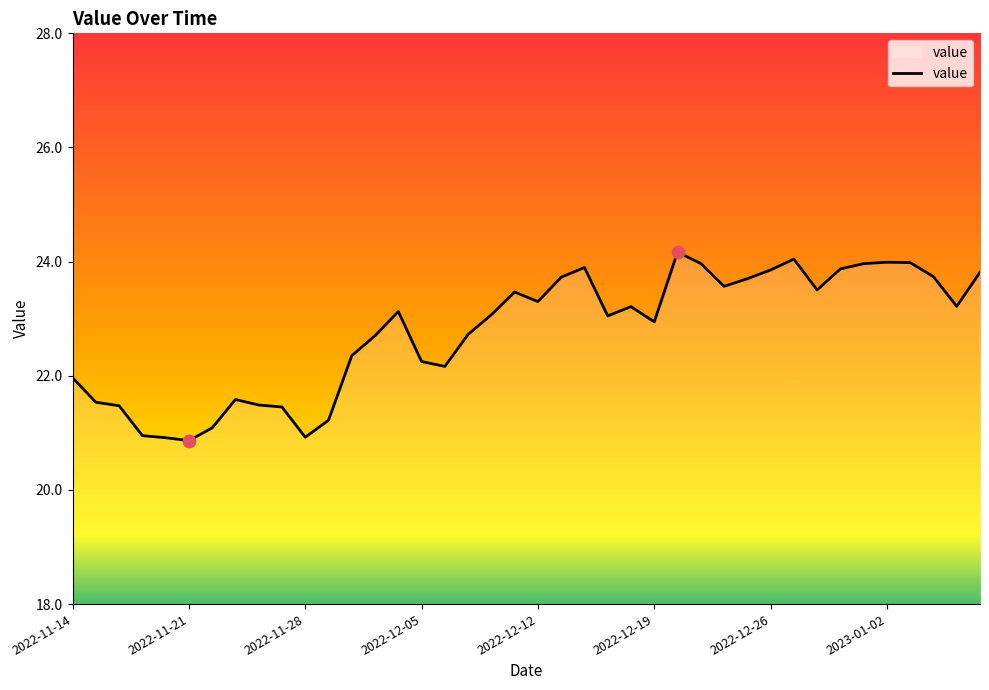

What is the difference between the maximum and minimum values?

3.3